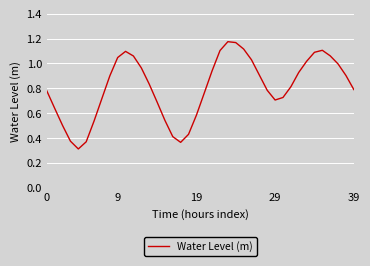

What is the smallest value displayed?

0.3